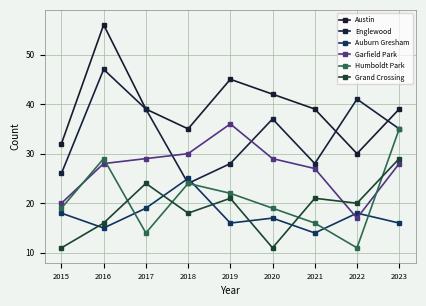

At which label does Humboldt Park reach its peak?

2023